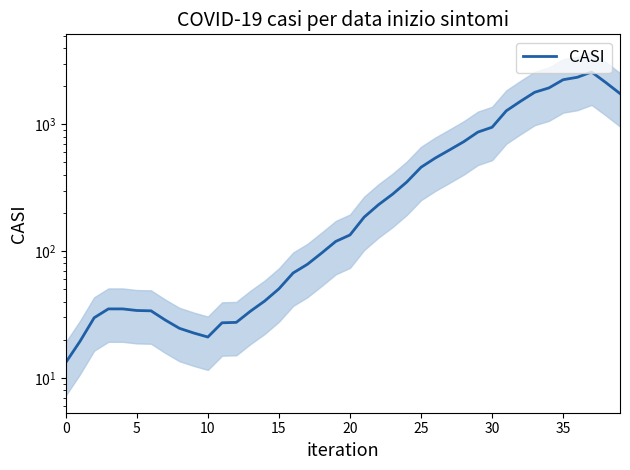

What is the label of the 27th point from the right?

13